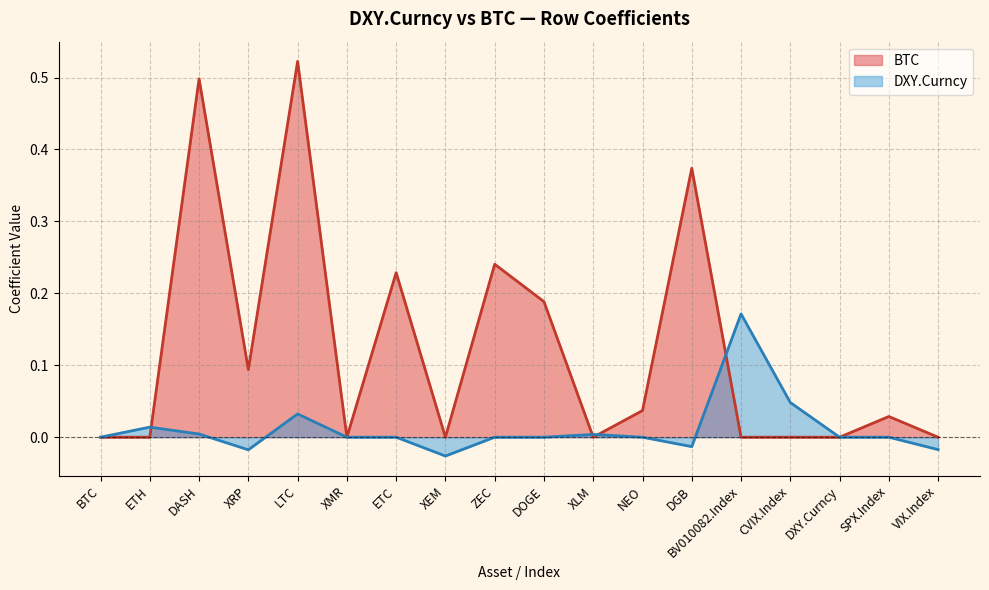

Does the chart display data point markers on the line(s)?

No